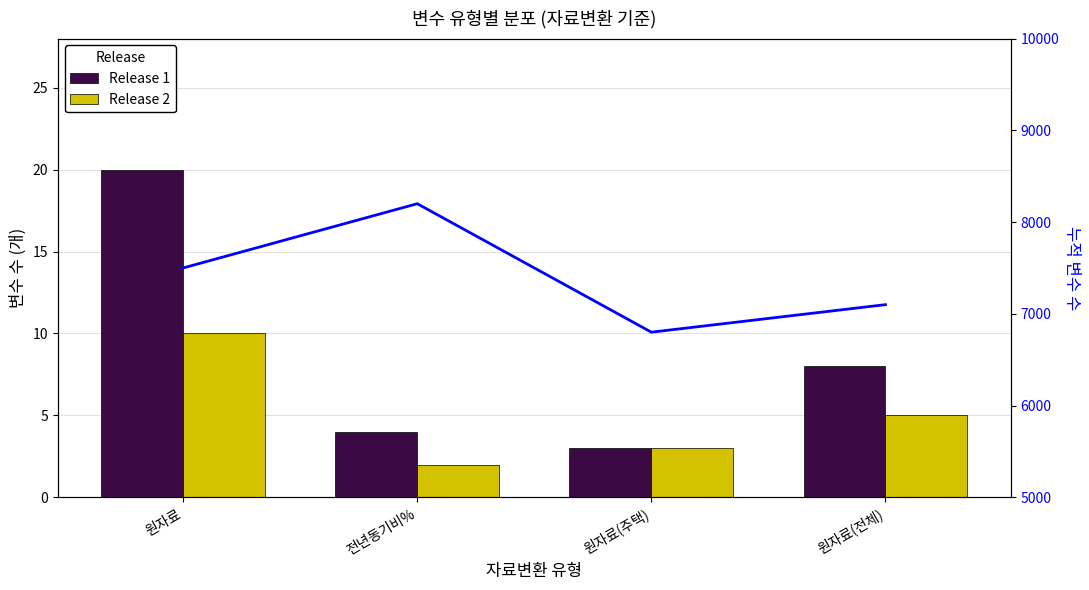

Reading left to right, extract all data points from this chart.

Release 1: 원자료=20	전년동기비%=4	원자료(주택)=3	원자료(전체)=8
Release 2: 원자료=10	전년동기비%=2	원자료(주택)=3	원자료(전체)=5
누적 변수 수: 원자료=7500	전년동기비%=8200	원자료(주택)=6800	원자료(전체)=7100